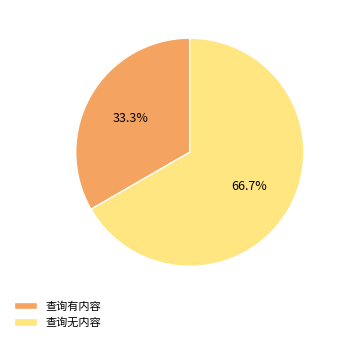

To the nearest percent, what percentage of the pie is 查询无内容?

67%